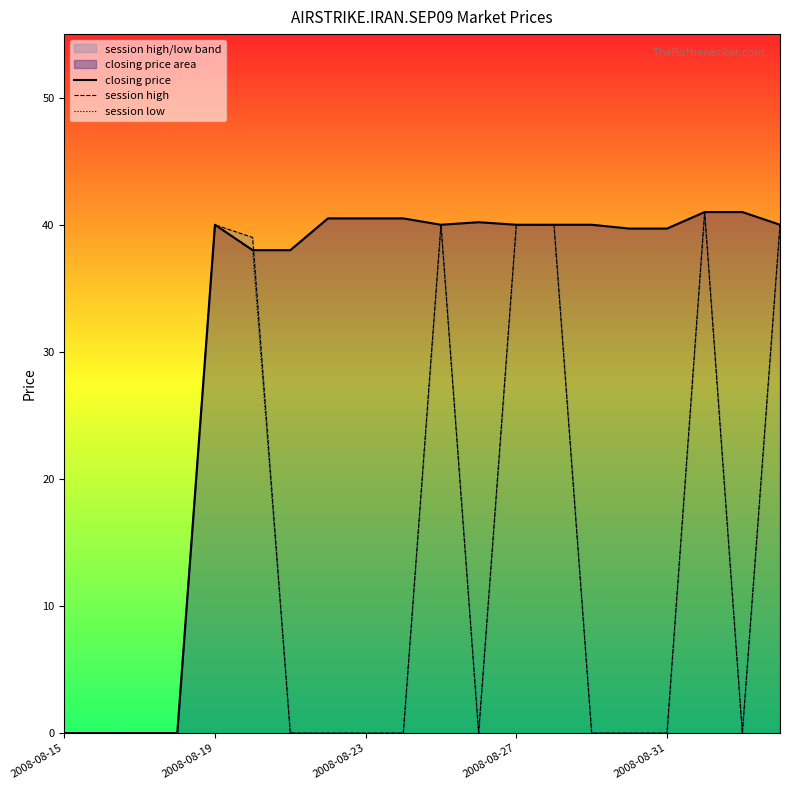

True or false: closing price and session low cross at least once.

False